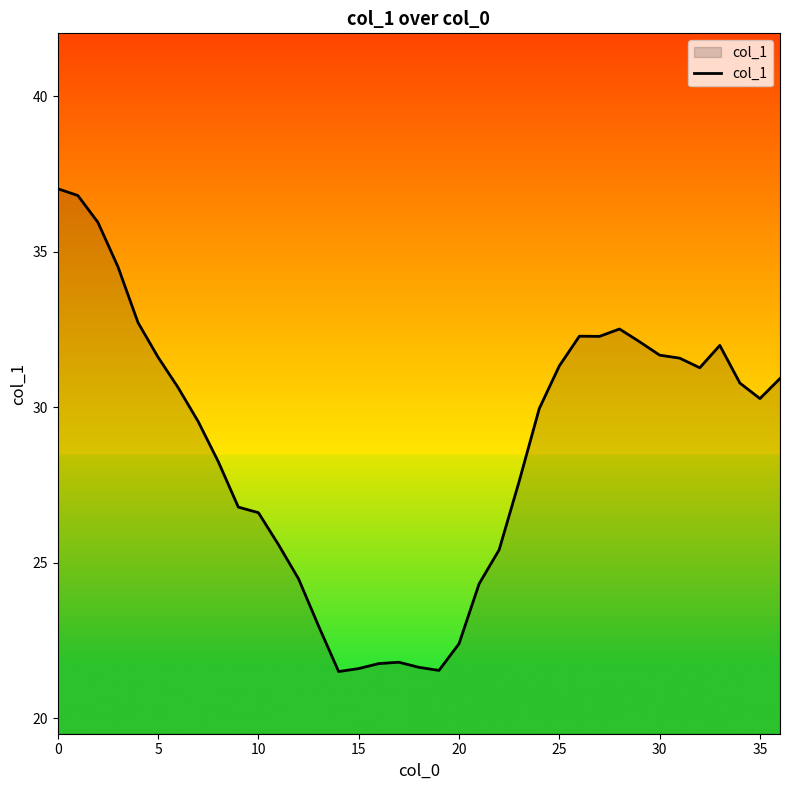

What is the maximum value shown in the chart?

37.0